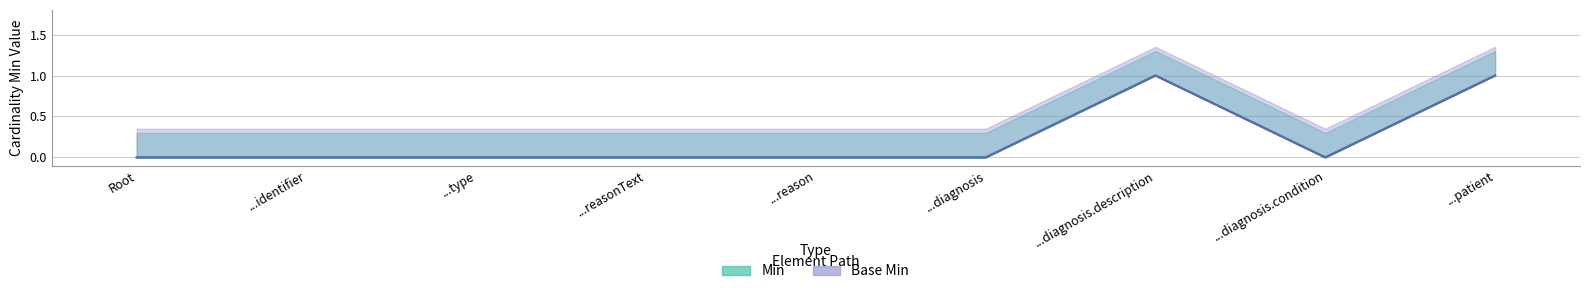

True or false: Base Min and Min cross at least once.

False